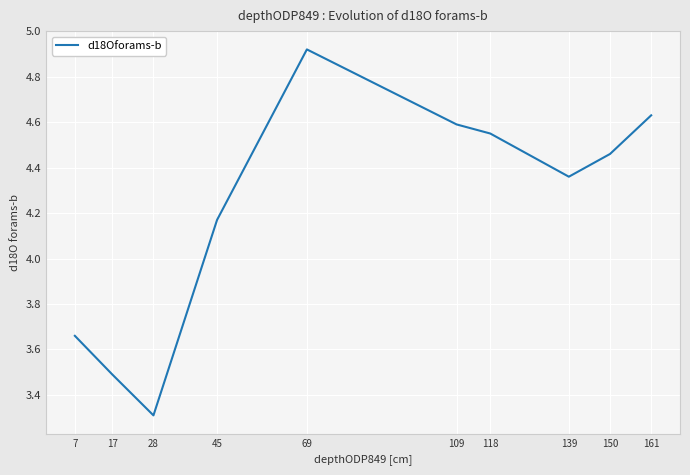

What is the difference between the values at 17 and 45?

0.7